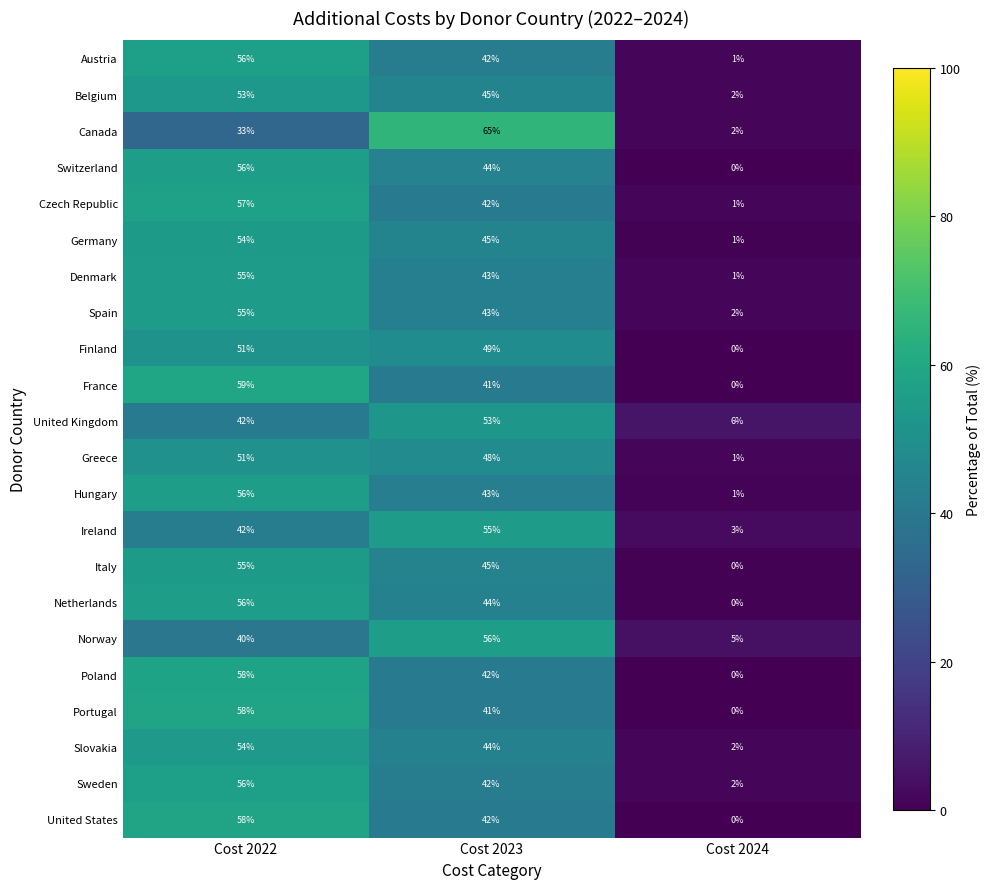

True or false: Belgium has a value of 78 at Cost 2022.

False